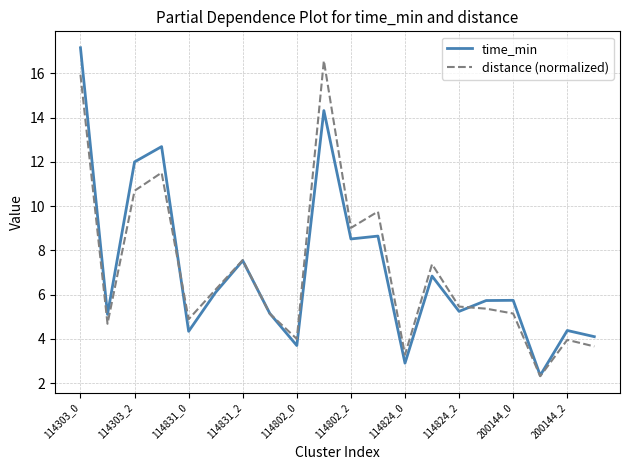

After their last crossing, which series has the higher values: time_min or distance (normalized)?

time_min